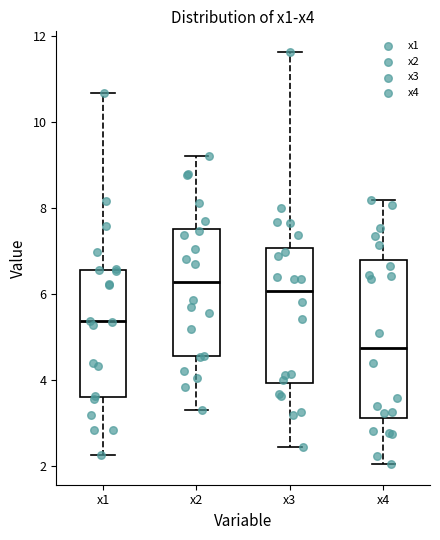

Where does the lower whisker of the box for x4 end on the y-axis? The values are not printed on the chart, so give them approximately, as read against the axis.

2.0